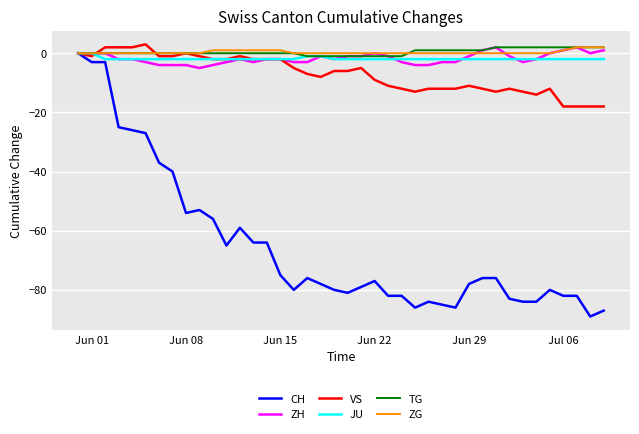

What is the greatest value displayed?

3